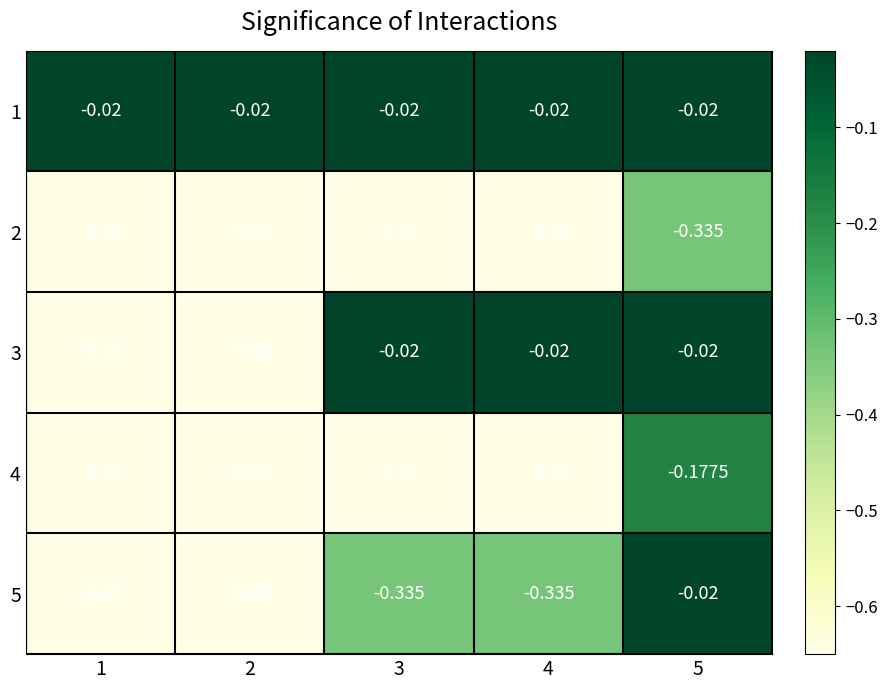

What is the difference between the highest and lowest values at 1?

0.6